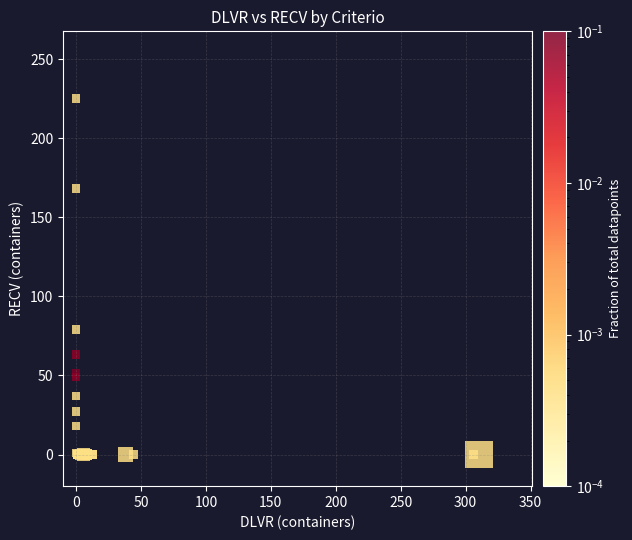

What Y value in the scatter plot is closest to 112?

79